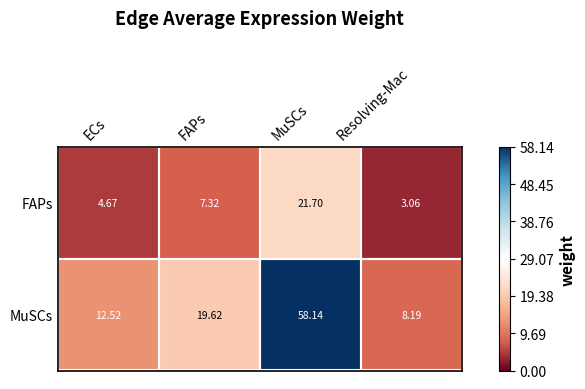

Which label corresponds to the smallest value in the chart?

Resolving-Mac